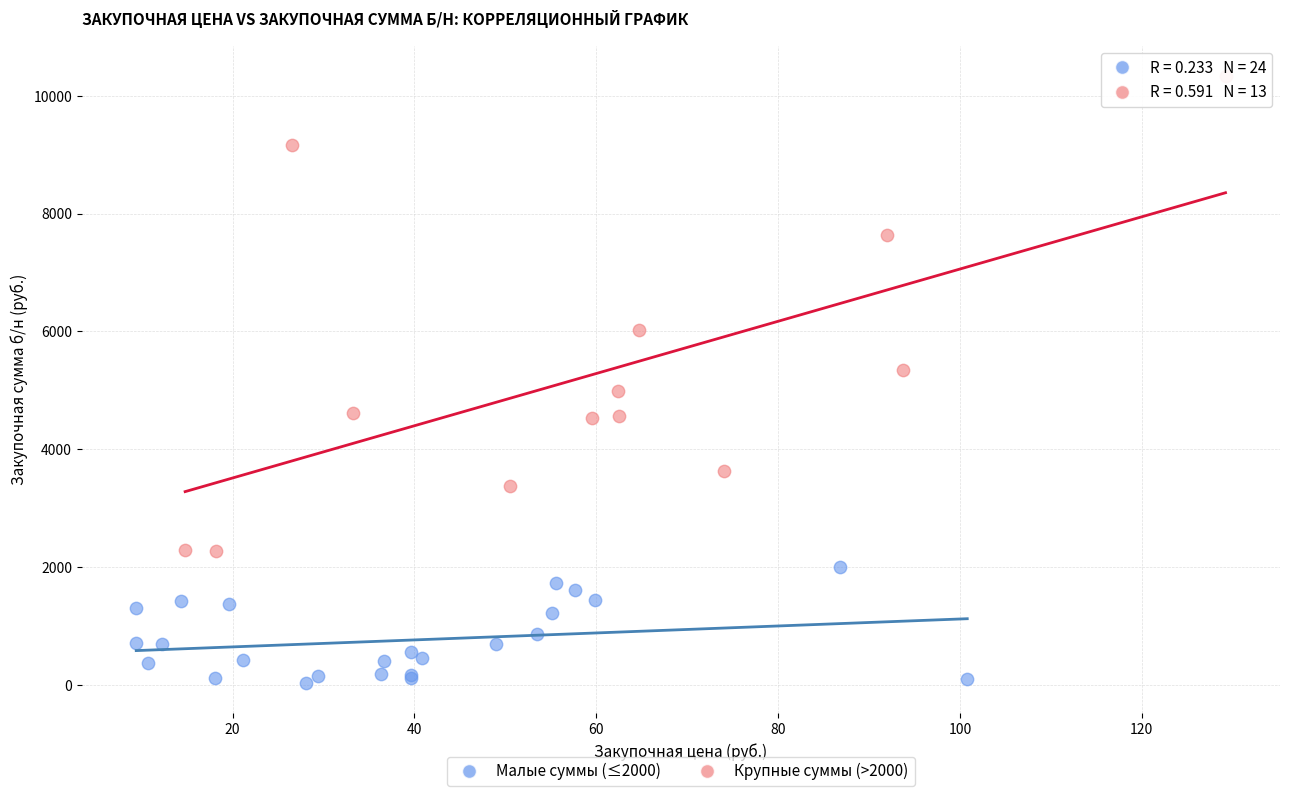

Which series reaches the minimum Y coordinate?

Малые суммы (≤2000)